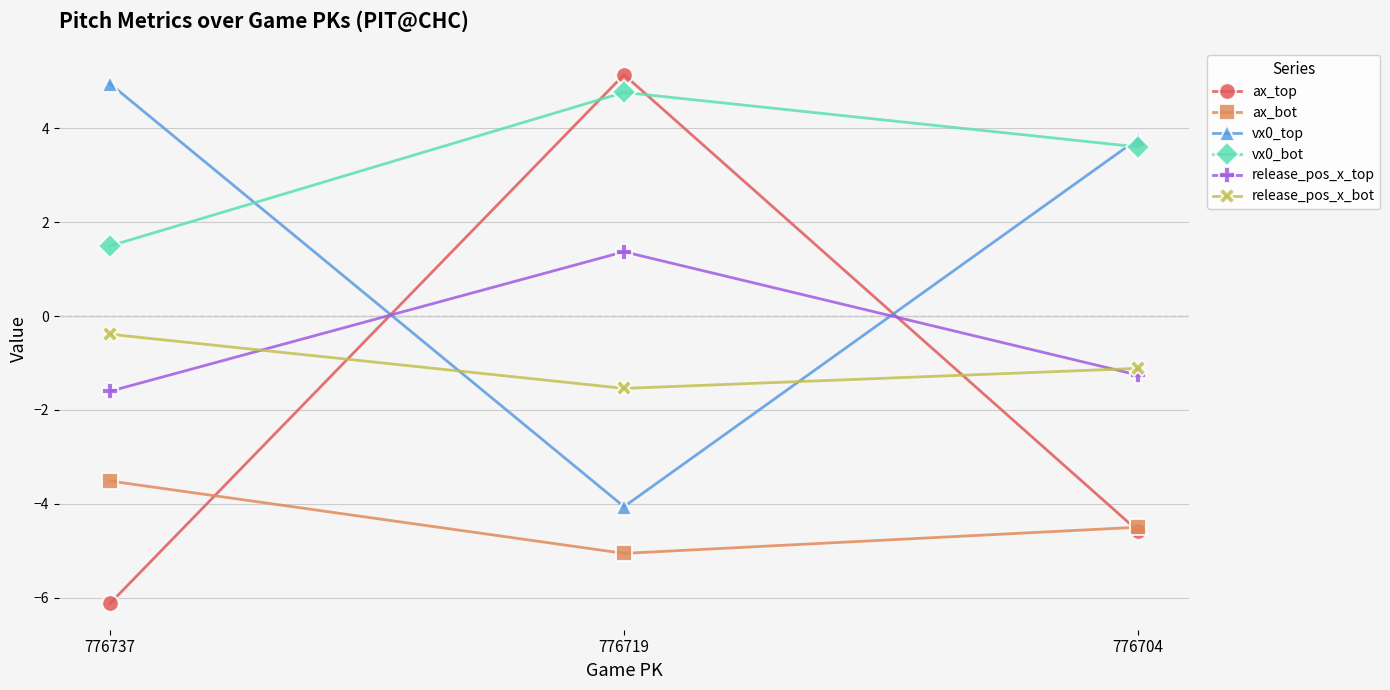

What is the difference between the maximum and minimum values in the vx0_top series?

9.0